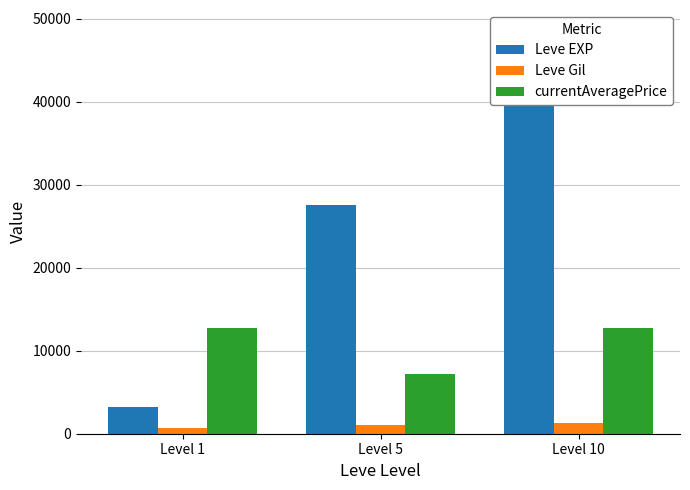

Rank the series by their maximum value, from highest to lowest.

Leve EXP, currentAveragePrice, Leve Gil